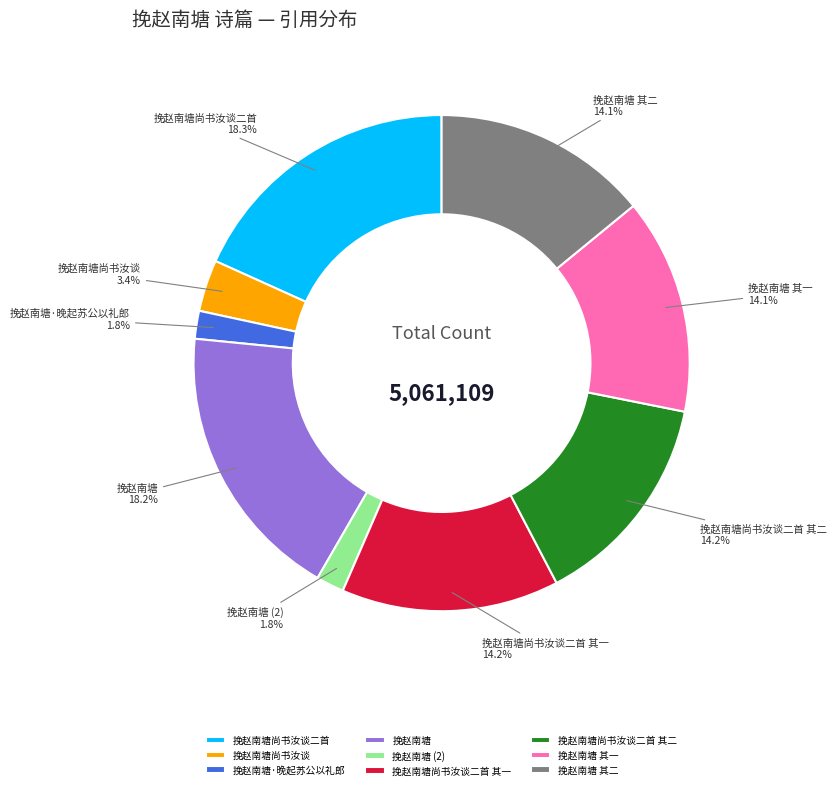

To the nearest percent, what is the combined percentage of 挽赵南塘 and 挽赵南塘 其一?

32%